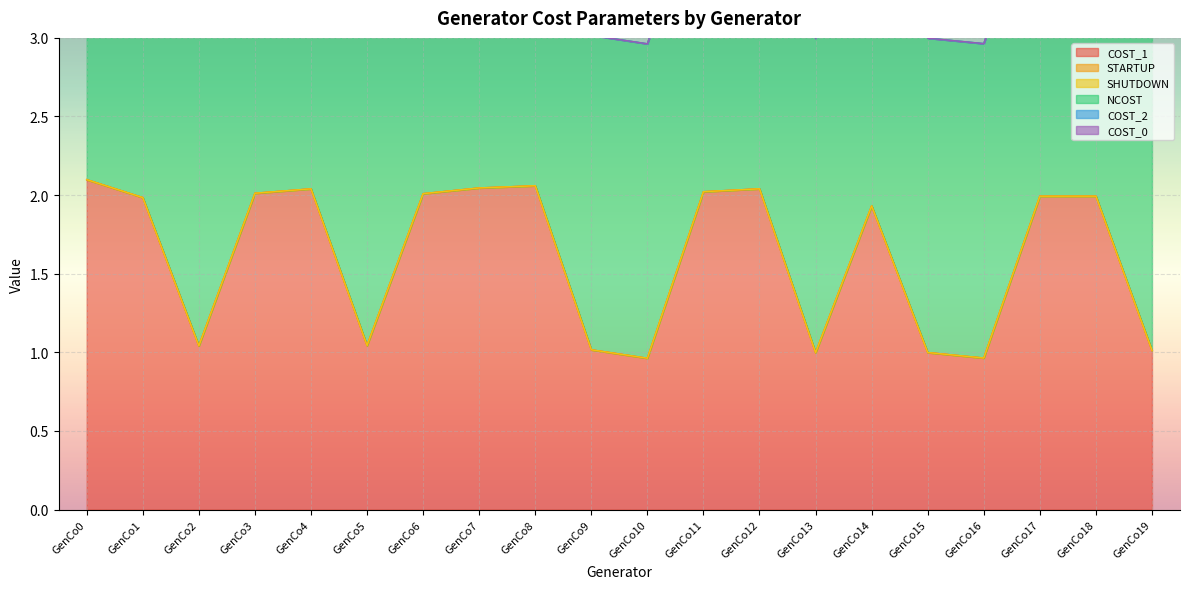

True or false: NCOST and COST_2 intersect in this chart.

False